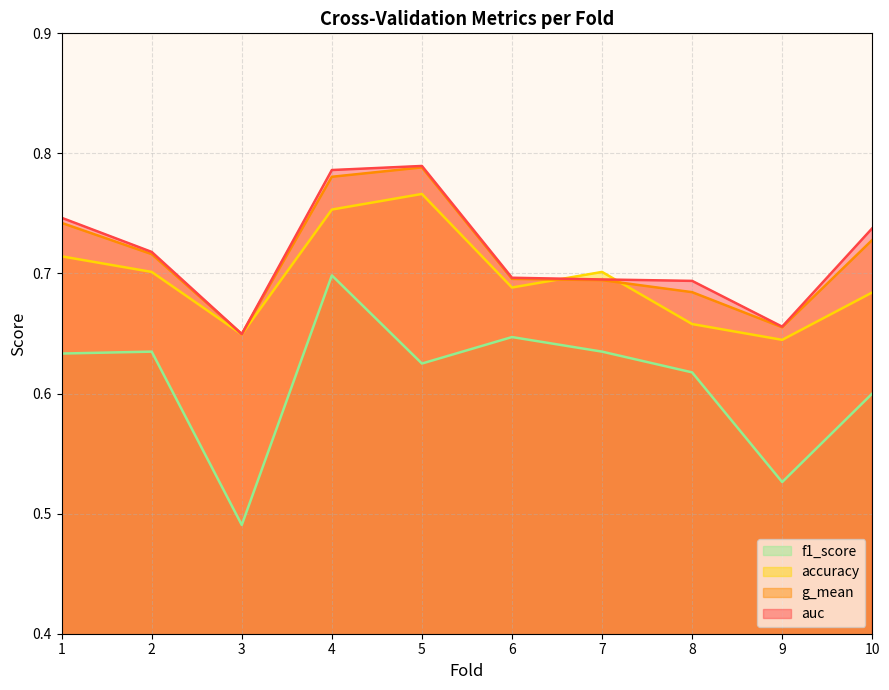

Which series has the widest spread of values?

f1_score